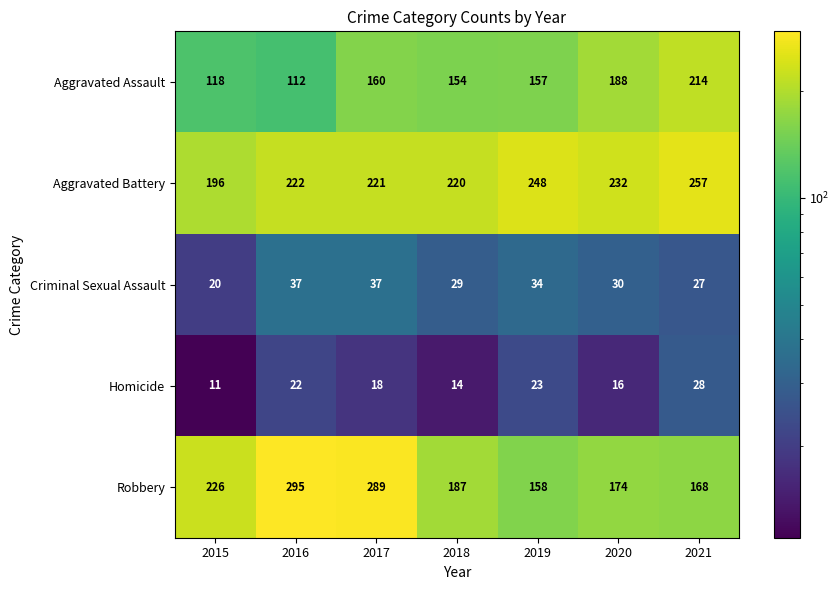

What is the sum of all Aggravated Assault values?

1103